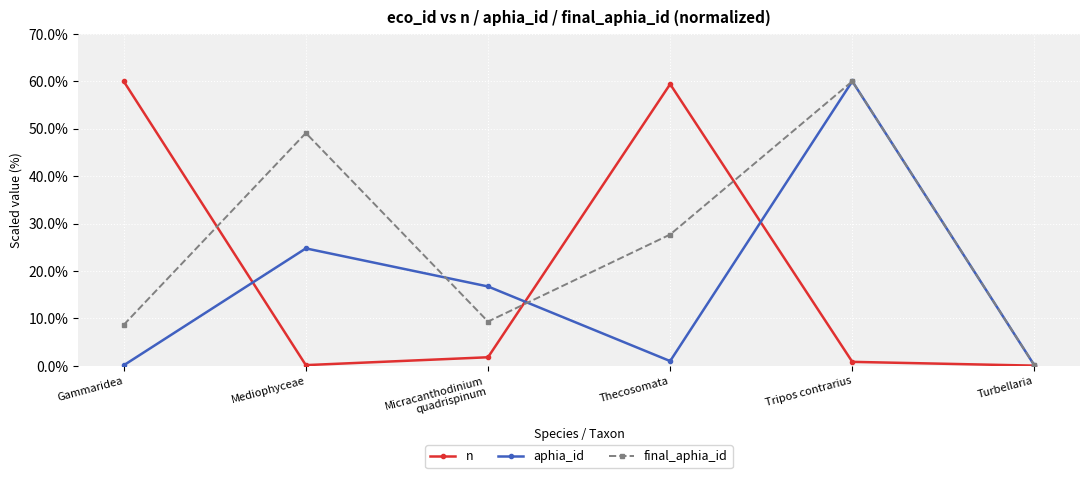

Is the value of aphia_id at Micracanthodinium
quadrispinum greater than the value of final_aphia_id at Tripos contrarius?

No